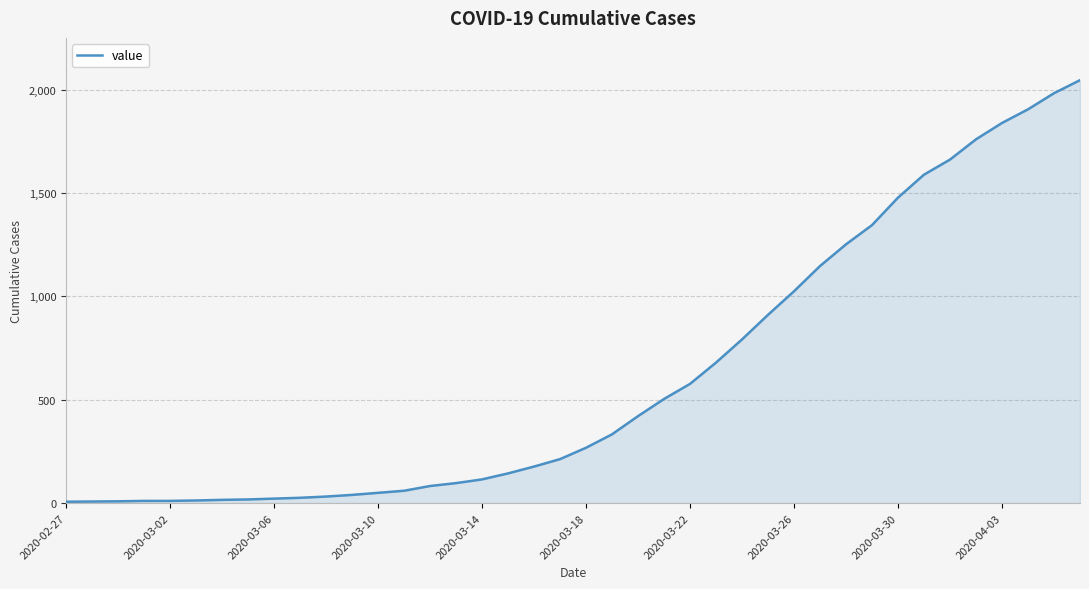

True or false: there are more than 0 points higher than both neighbors.

False